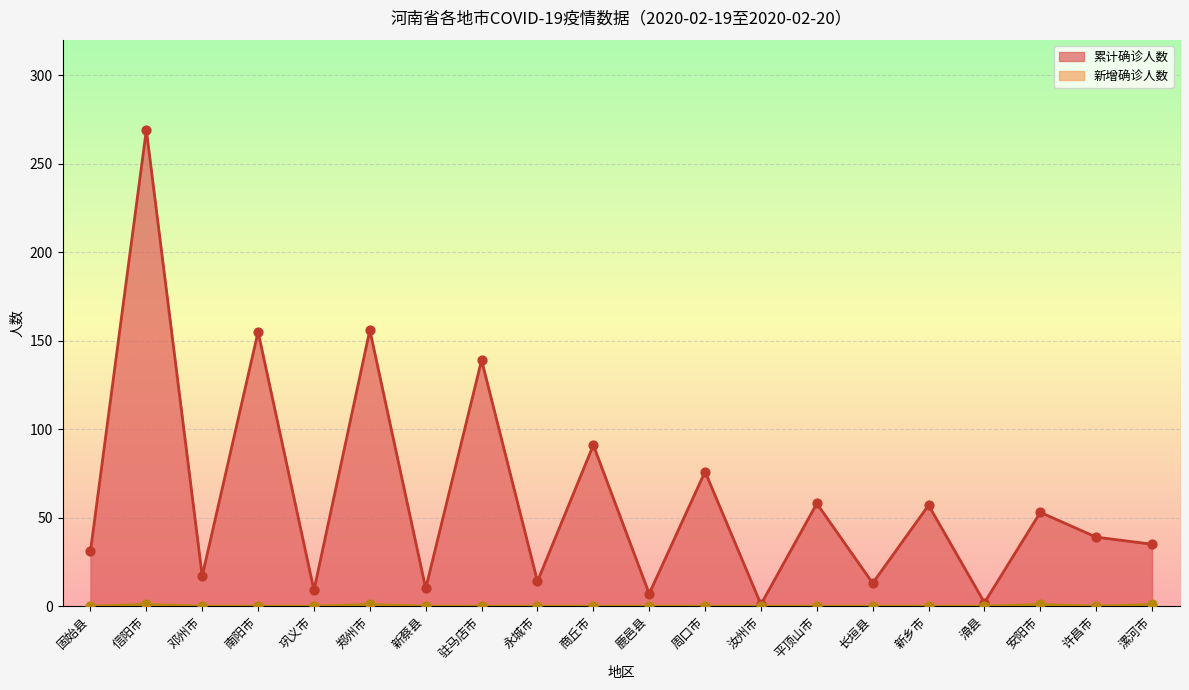

At how many categories does at least one series exceed 231?

1